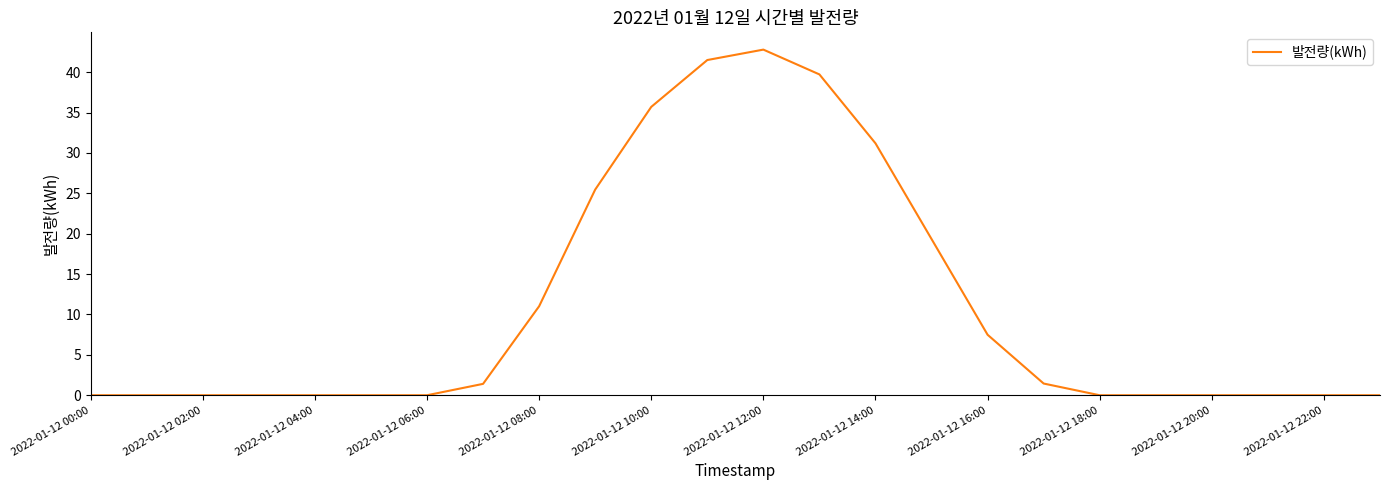

How many series are shown in this chart?

1